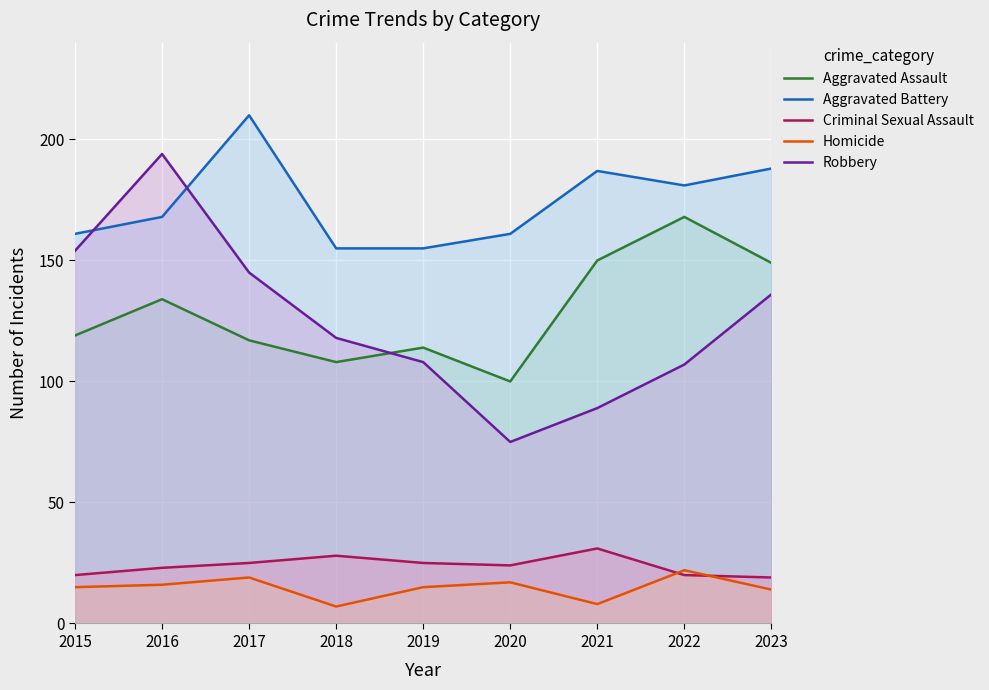

Does the chart display data point markers on the line(s)?

No